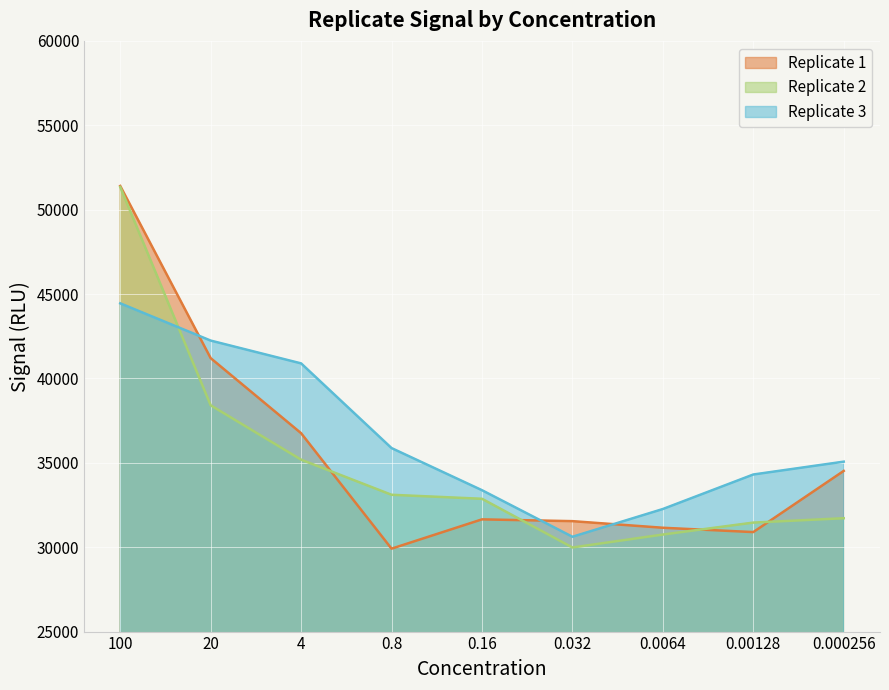

Rank the series by their maximum value, from highest to lowest.

Replicate 1, Replicate 2, Replicate 3